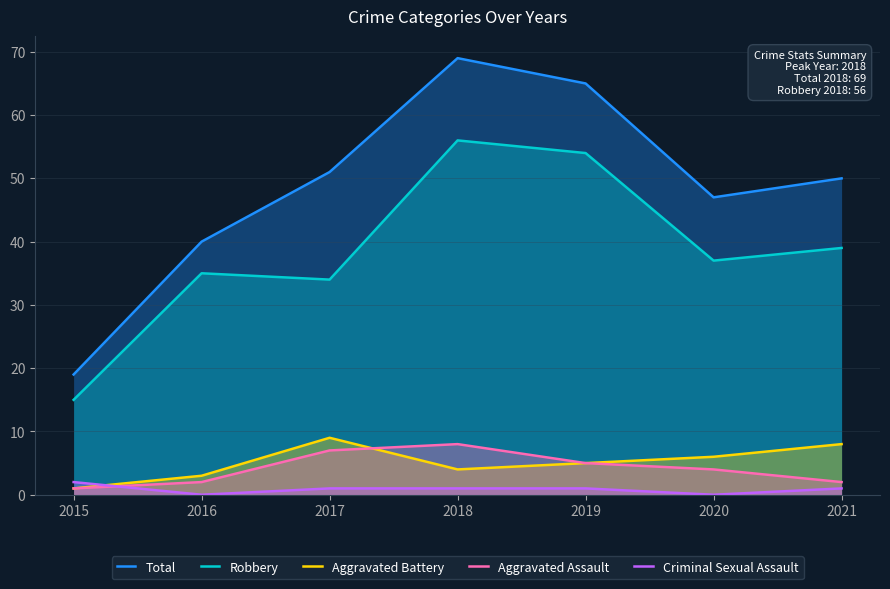

What is the value of the Criminal Sexual Assault point at the 4th from the left?

1